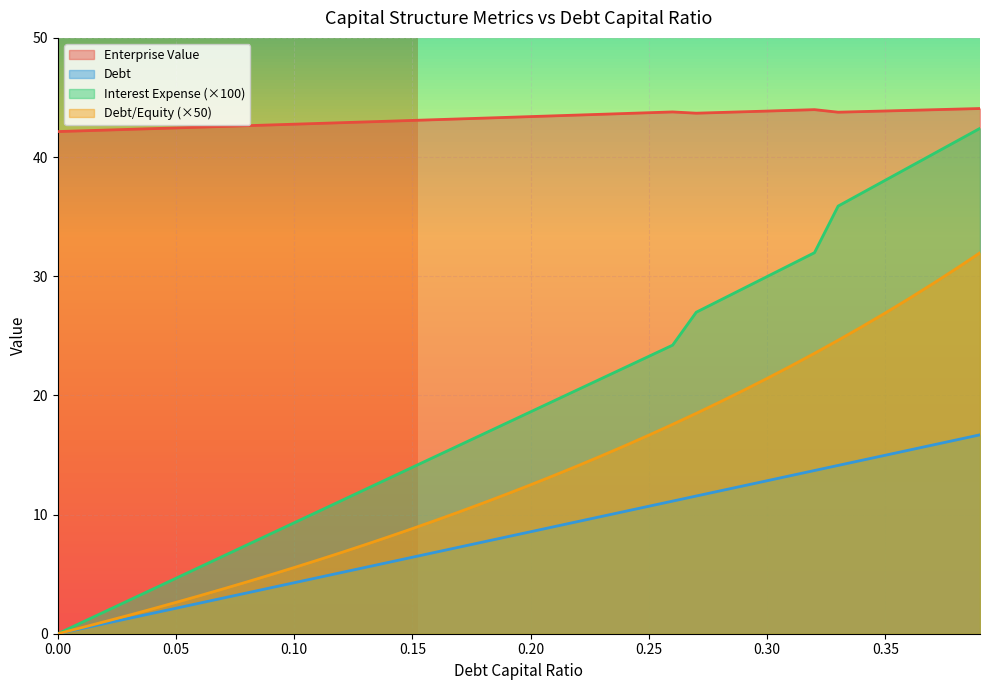

Between 0.04 and 0.11, which series saw the biggest shift?

debt